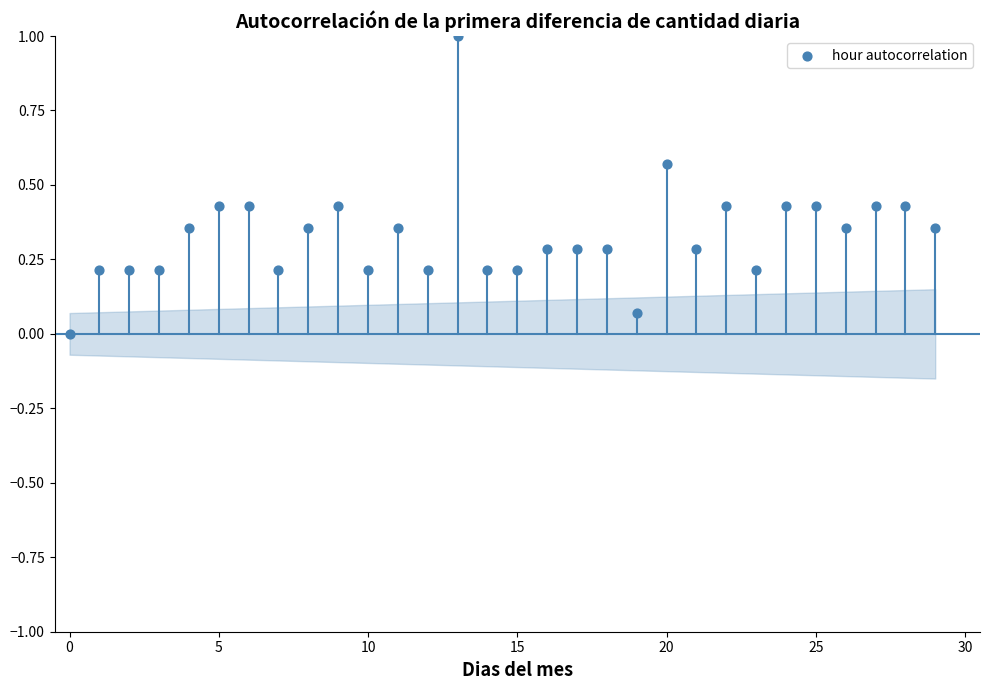

What is the range of Y values (max minus min)?

1.0